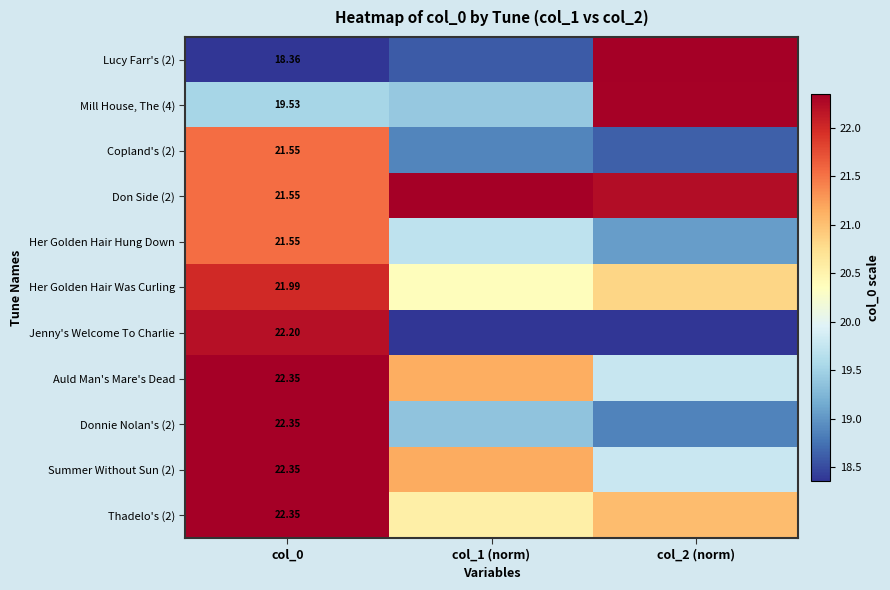

Is the value of Thadelo's (2) at col_2 (norm) greater than the value of Auld Man's Mare's Dead at col_0?

No